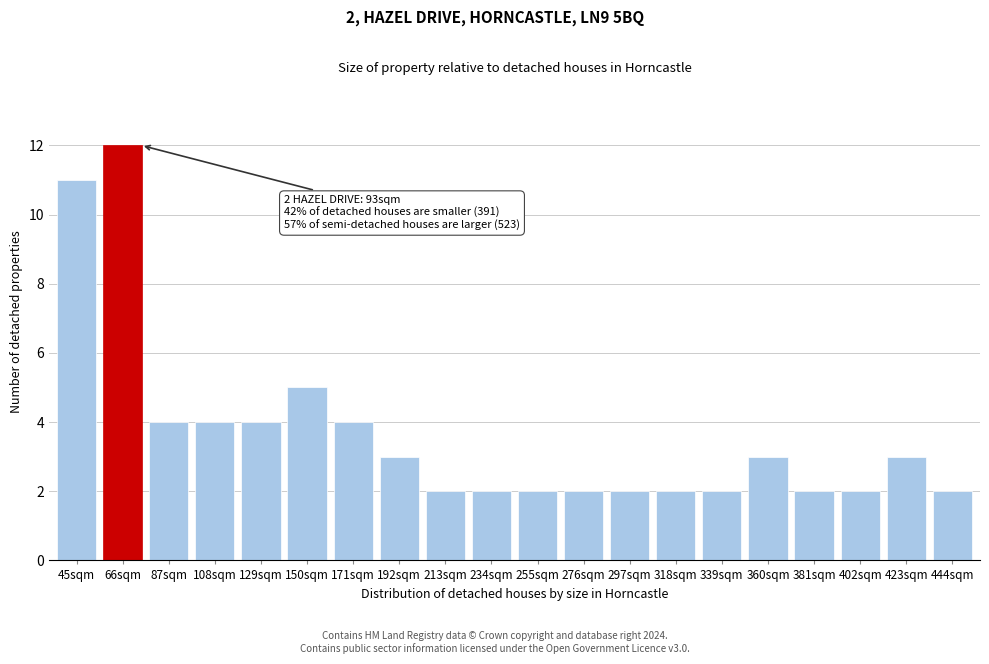

Reading left to right, what are all the values shown in this chart?

11	12	4	4	4	5	4	3	2	2	2	2	2	2	2	3	2	2	3	2